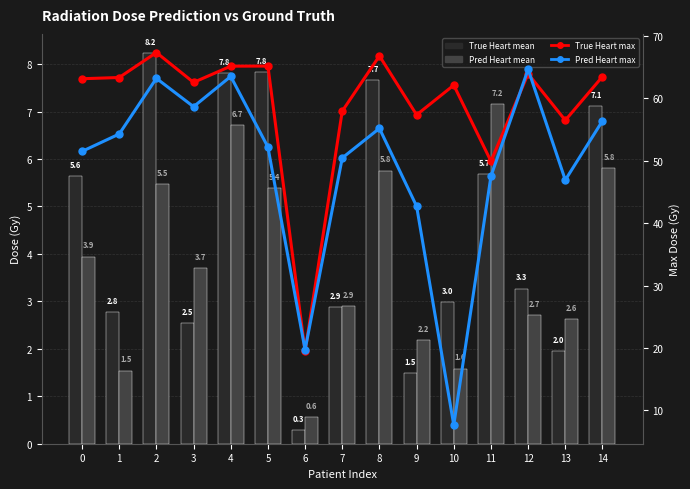

What is the sum of all Pred Heart max values?

734.6